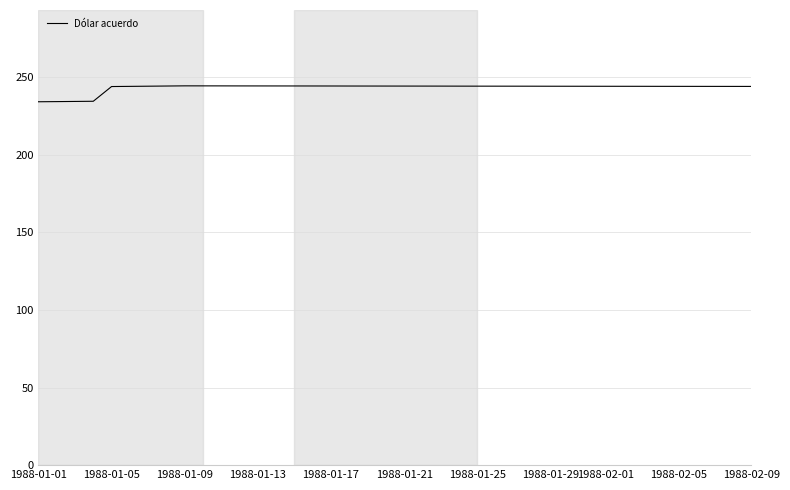

What is the minimum value shown in the chart?

234.2